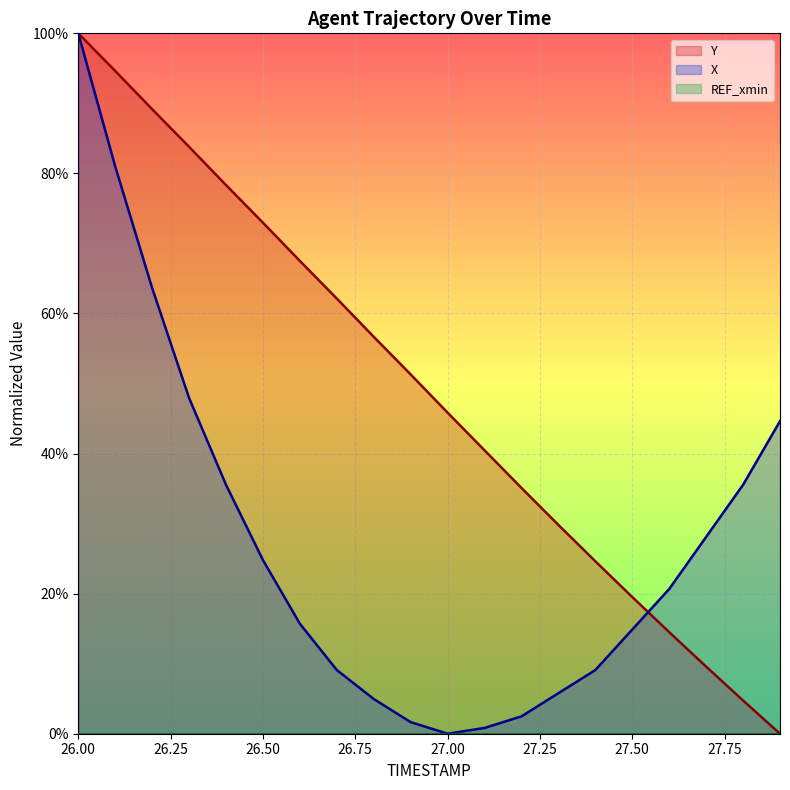

Does the chart display data point markers on the line(s)?

No